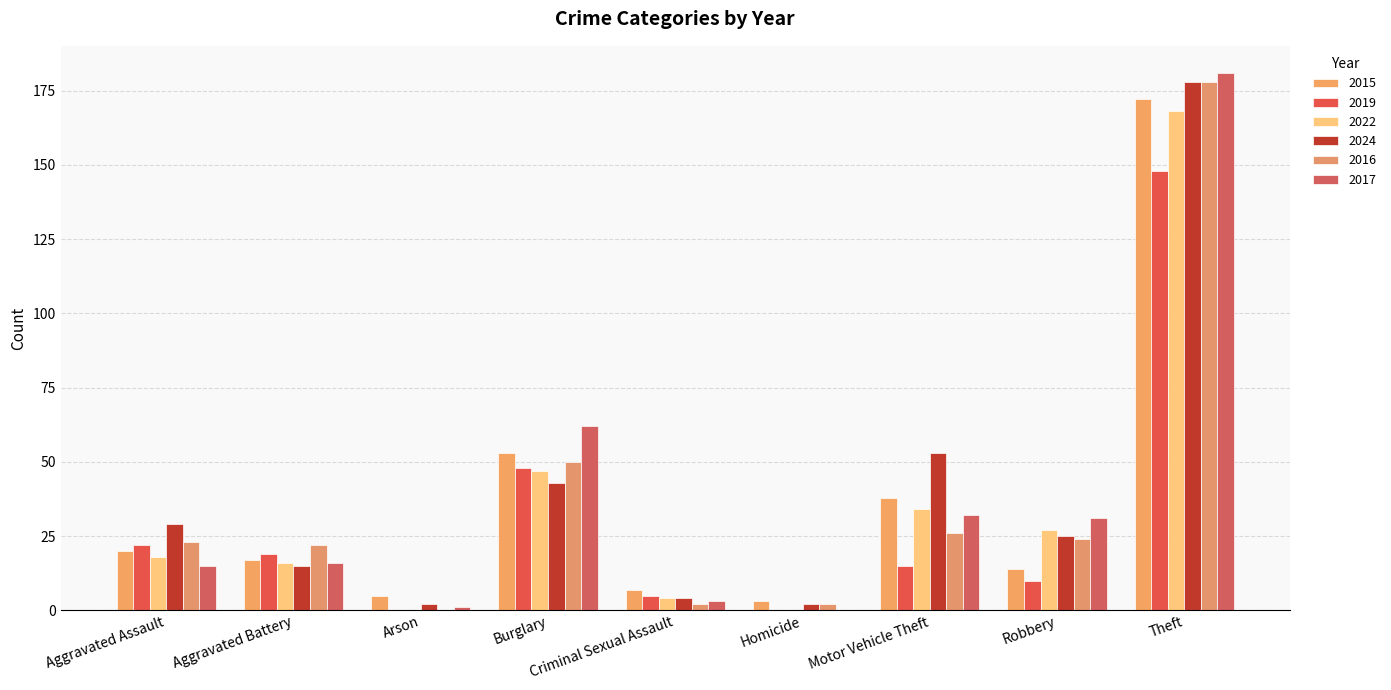

How many series are shown in this chart?

6